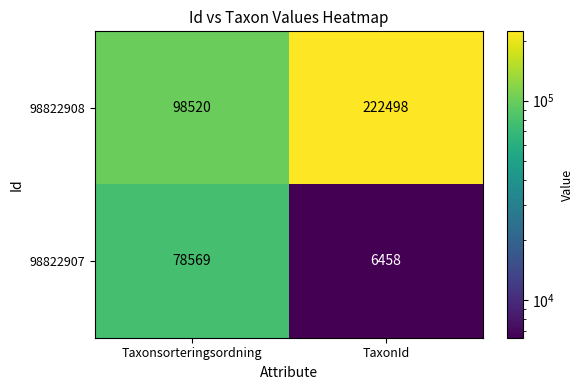

At which category is the sum across all series the highest?

TaxonId